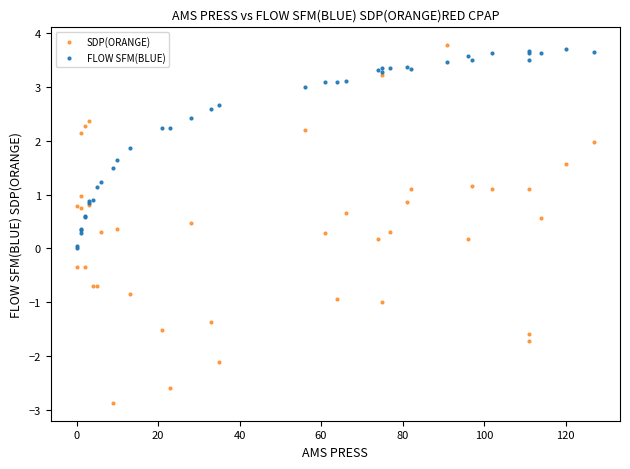

Which series has the widest spread of Y values?

SDP(ORANGE)